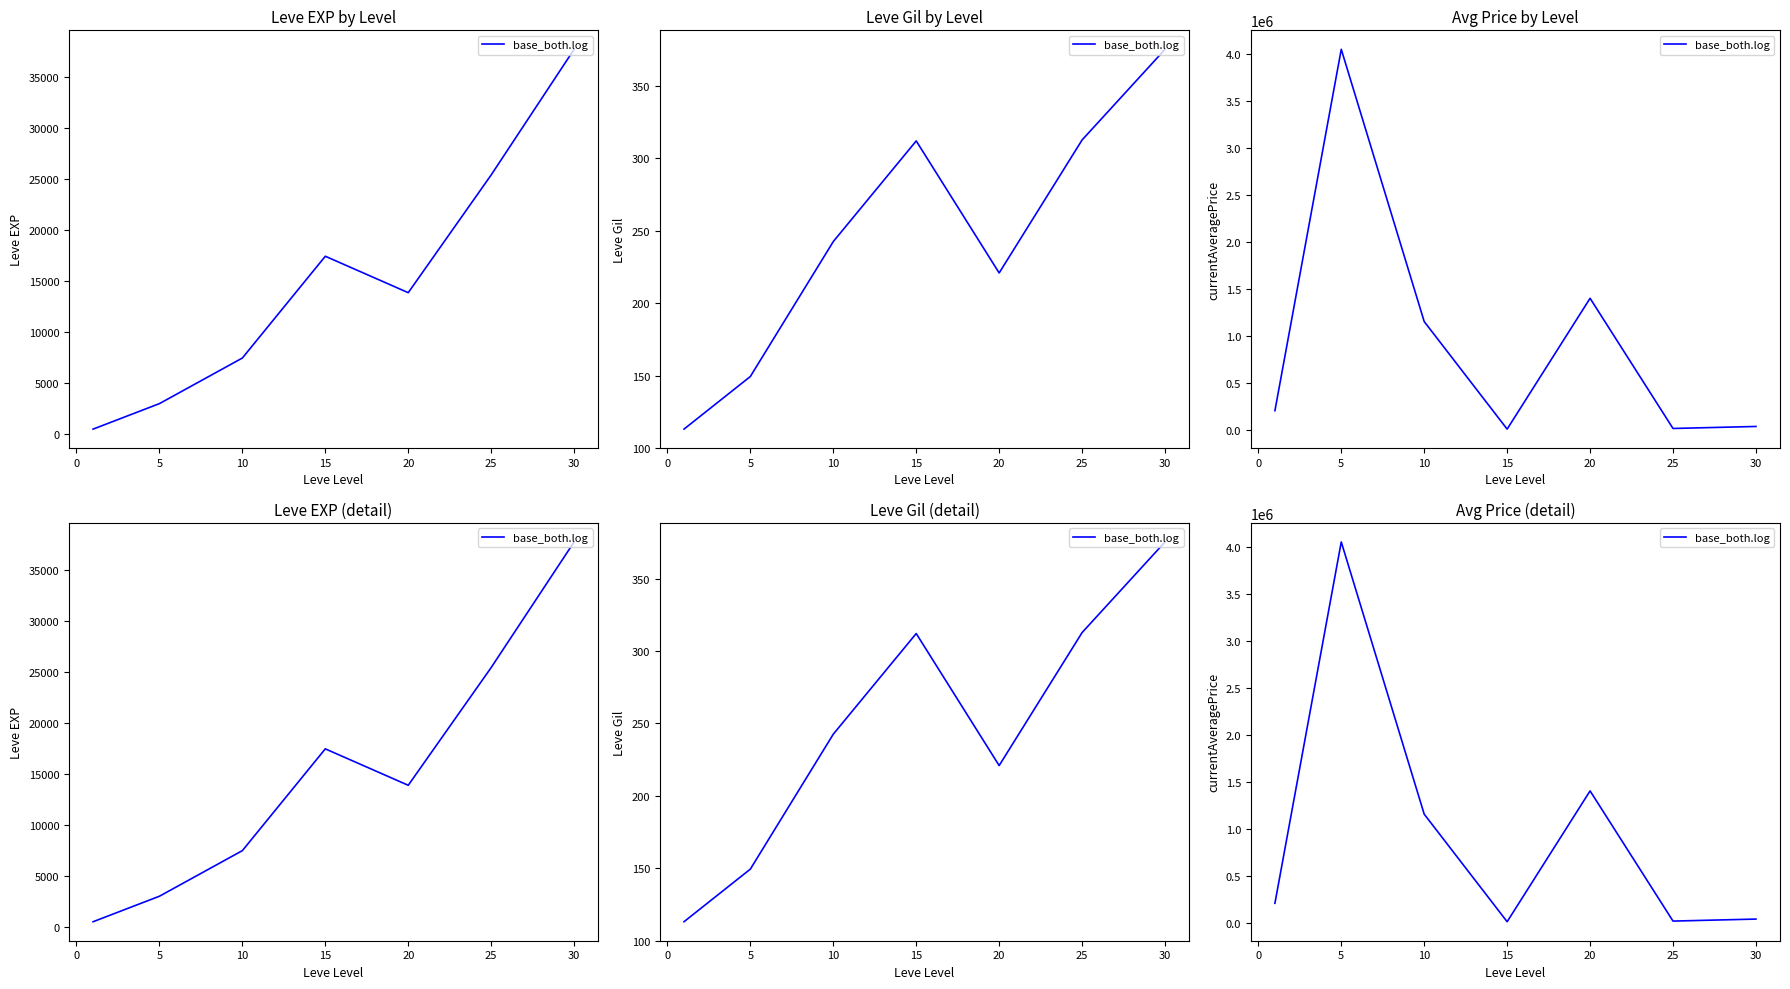

What is the smallest value displayed?

12722.4